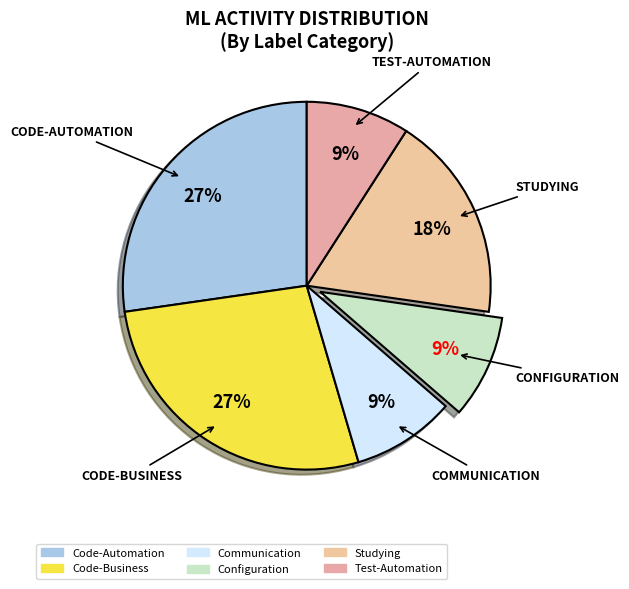

How many slices are in this pie chart?

6